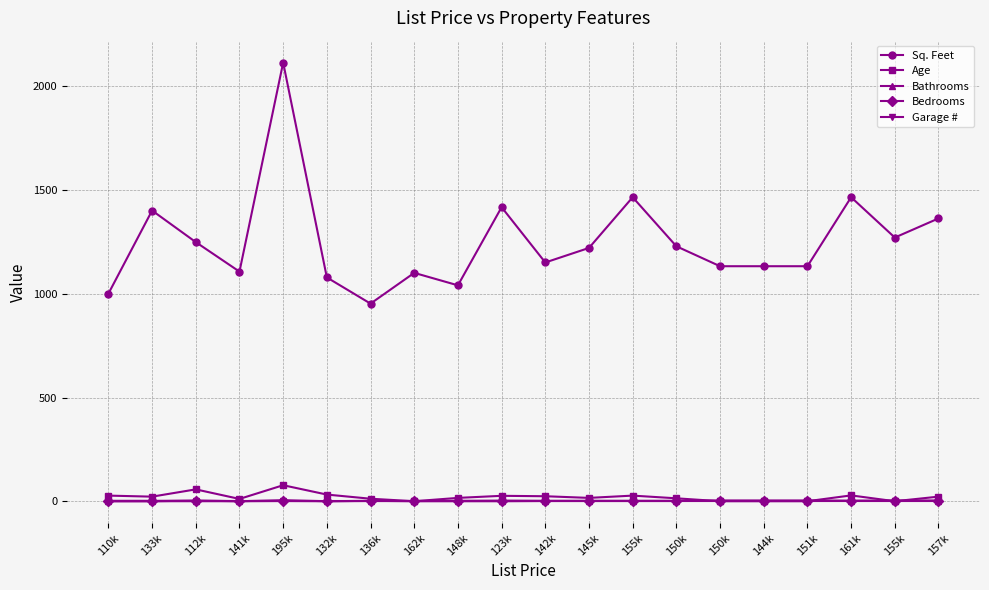

At 150k, list the series in order from smallest to largest.

Bathrooms, Garage #, Bedrooms, Age, Sq. Feet